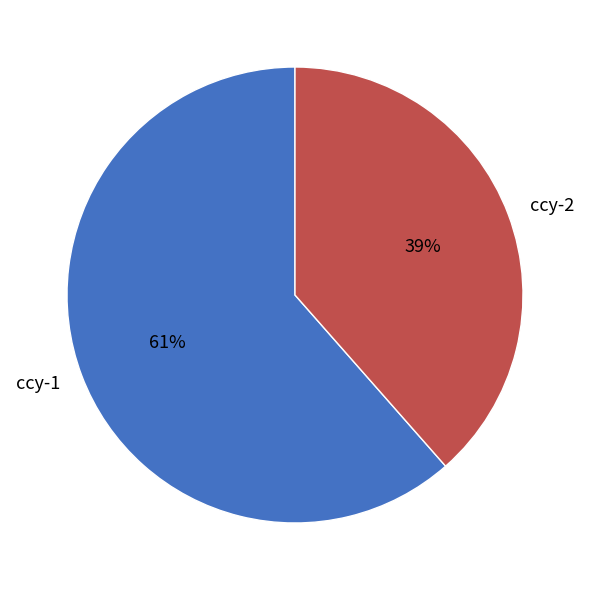

What percentage is the ccy-1 slice, to the nearest percent?

61%